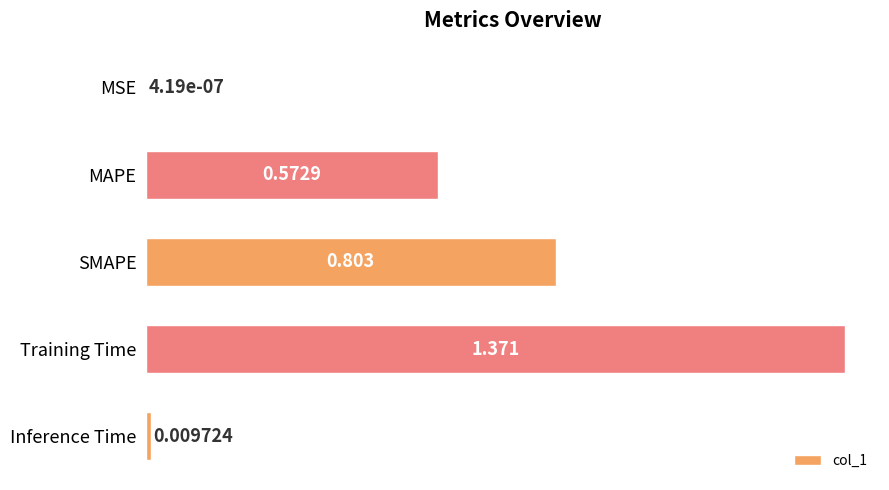

At which category does the chart reach its peak across all series?

Training Time